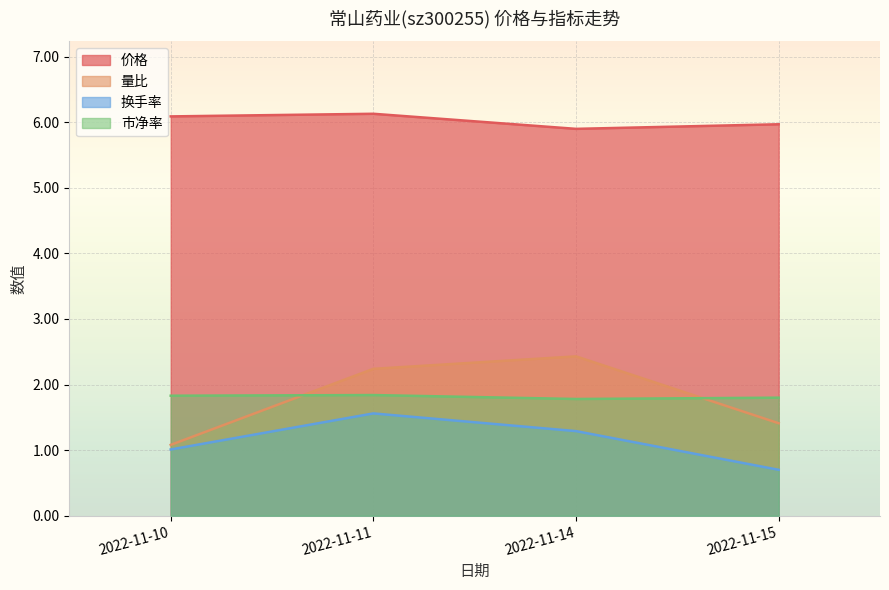

Rank the categories by 市净率 value from lowest to highest.

2022-11-14, 2022-11-15, 2022-11-10, 2022-11-11